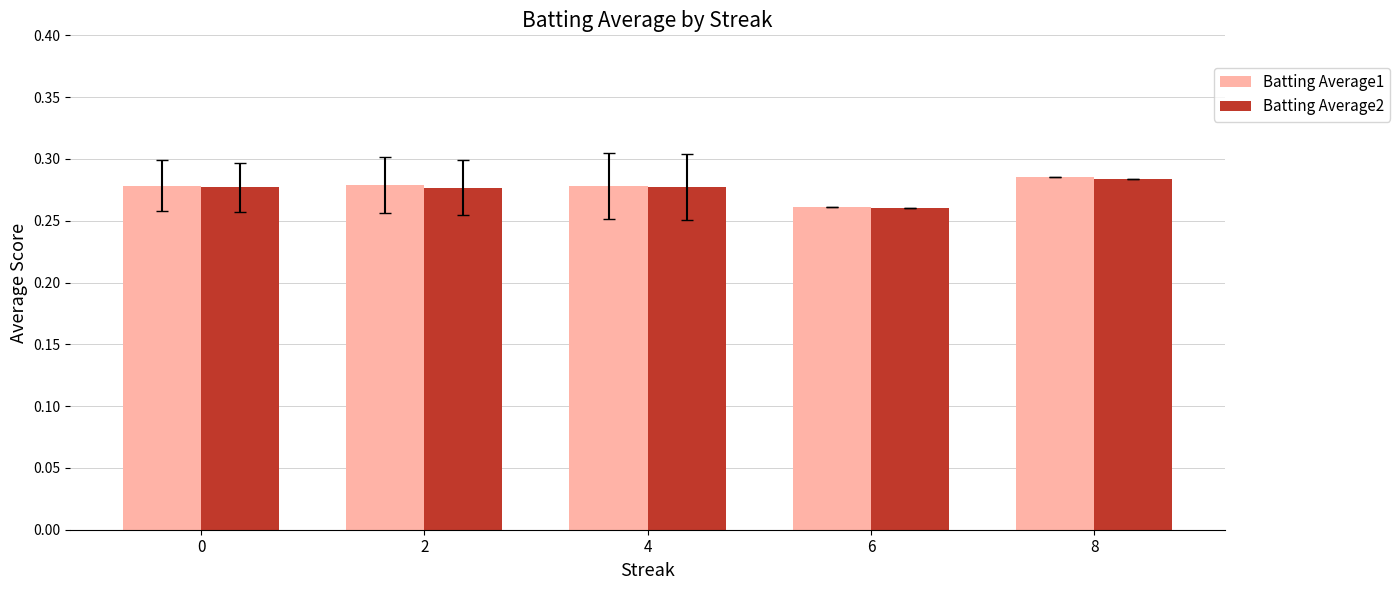

At which label is Batting Average2 closest to 0?

6